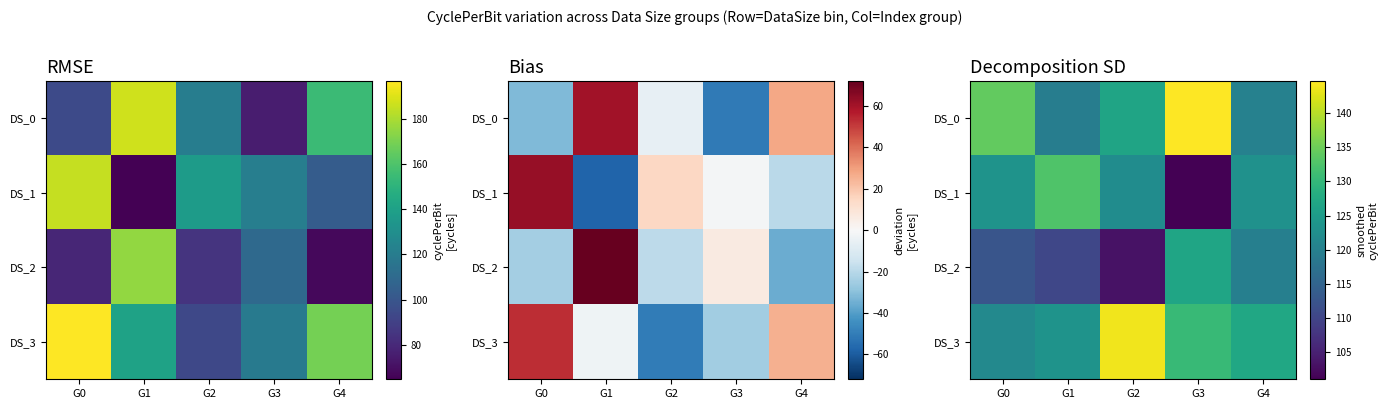

What value does the DS_3 series have at G2?

143.7